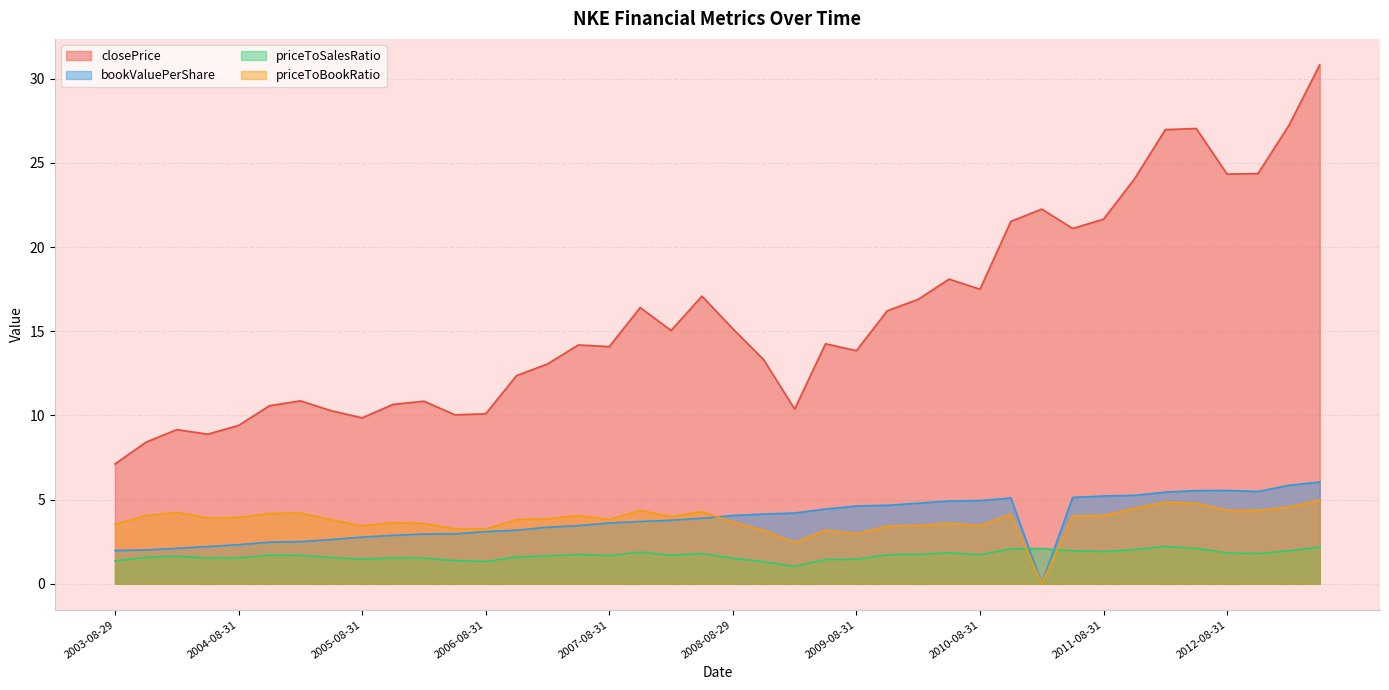

Rank the series by their maximum value, from highest to lowest.

closePrice, bookValuePerShare, priceToBookRatio, priceToSalesRatio